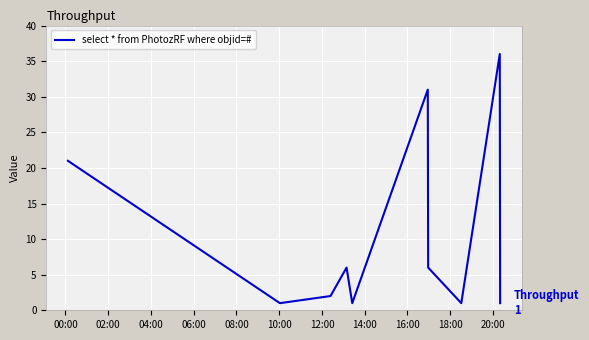

What is the difference between the maximum and minimum values?

35